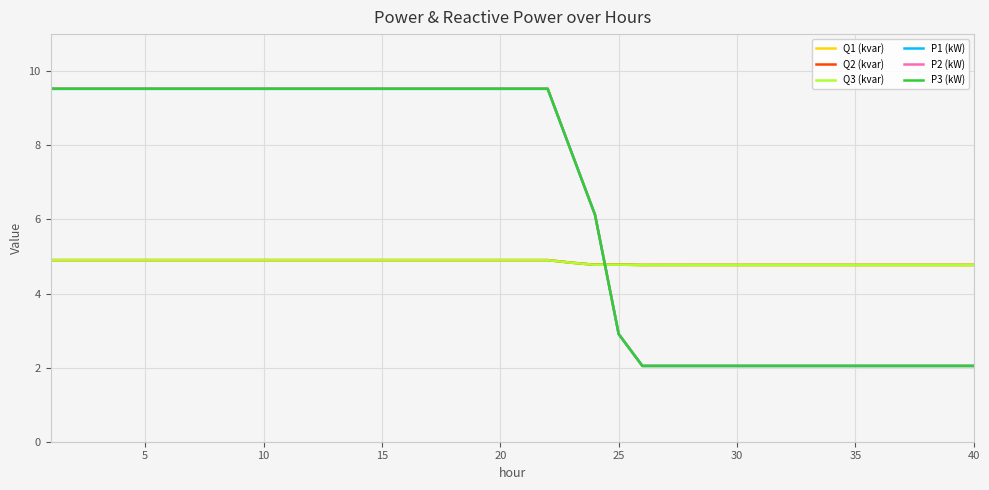

Reading right to left, extract all data points from this chart.

Q1 (kvar): 4.8	4.8	4.8	4.8	4.8	4.8	4.8	4.8	4.8	4.8	4.8	4.8	4.8	4.8	4.8	4.8	4.8	4.8	4.9	4.9	4.9	4.9	4.9	4.9	4.9	4.9	4.9	4.9	4.9	4.9	4.9	4.9	4.9	4.9	4.9	4.9	4.9	4.9	4.9	4.9
Q2 (kvar): 4.8	4.8	4.8	4.8	4.8	4.8	4.8	4.8	4.8	4.8	4.8	4.8	4.8	4.8	4.8	4.8	4.8	4.8	4.9	4.9	4.9	4.9	4.9	4.9	4.9	4.9	4.9	4.9	4.9	4.9	4.9	4.9	4.9	4.9	4.9	4.9	4.9	4.9	4.9	4.9
Q3 (kvar): 4.8	4.8	4.8	4.8	4.8	4.8	4.8	4.8	4.8	4.8	4.8	4.8	4.8	4.8	4.8	4.8	4.8	4.8	4.9	4.9	4.9	4.9	4.9	4.9	4.9	4.9	4.9	4.9	4.9	4.9	4.9	4.9	4.9	4.9	4.9	4.9	4.9	4.9	4.9	4.9
P1 (kW): 2.0	2.0	2.0	2.0	2.0	2.0	2.0	2.0	2.0	2.0	2.0	2.0	2.0	2.0	2.0	2.9	6.1	7.8	9.5	9.5	9.5	9.5	9.5	9.5	9.5	9.5	9.5	9.5	9.5	9.5	9.5	9.5	9.5	9.5	9.5	9.5	9.5	9.5	9.5	9.5
P2 (kW): 2.0	2.0	2.0	2.0	2.0	2.0	2.0	2.0	2.0	2.0	2.0	2.0	2.0	2.0	2.0	2.9	6.1	7.8	9.5	9.5	9.5	9.5	9.5	9.5	9.5	9.5	9.5	9.5	9.5	9.5	9.5	9.5	9.5	9.5	9.5	9.5	9.5	9.5	9.5	9.5
P3 (kW): 2.0	2.0	2.0	2.0	2.0	2.0	2.0	2.0	2.0	2.0	2.0	2.0	2.0	2.0	2.0	2.9	6.1	7.8	9.5	9.5	9.5	9.5	9.5	9.5	9.5	9.5	9.5	9.5	9.5	9.5	9.5	9.5	9.5	9.5	9.5	9.5	9.5	9.5	9.5	9.5